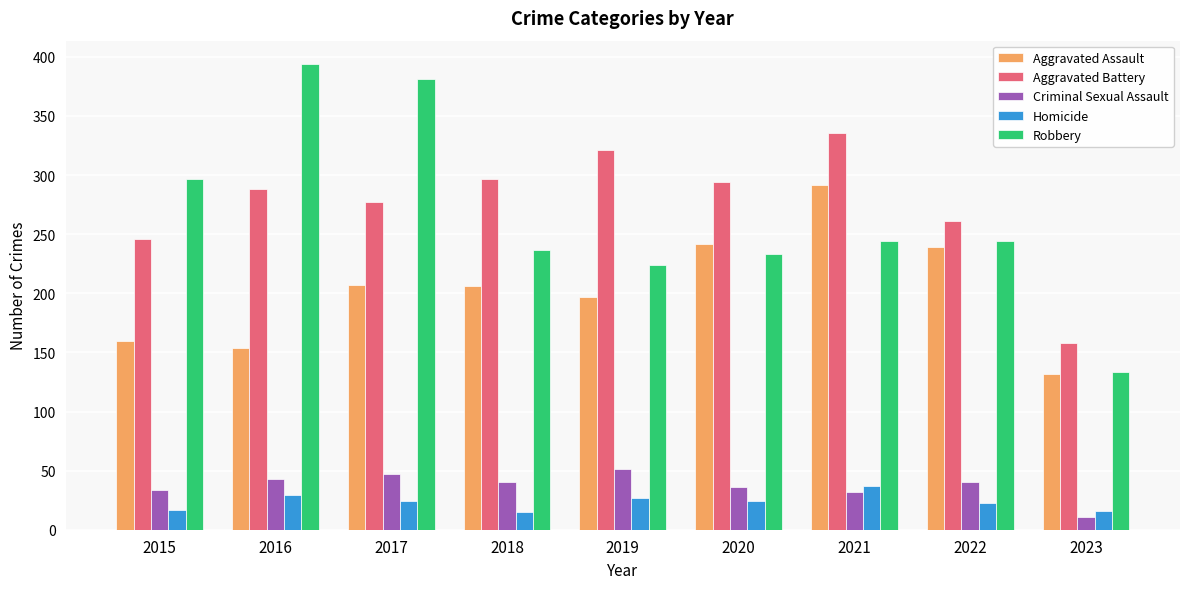

What is the spread (max minus min) of values at 2019?

294